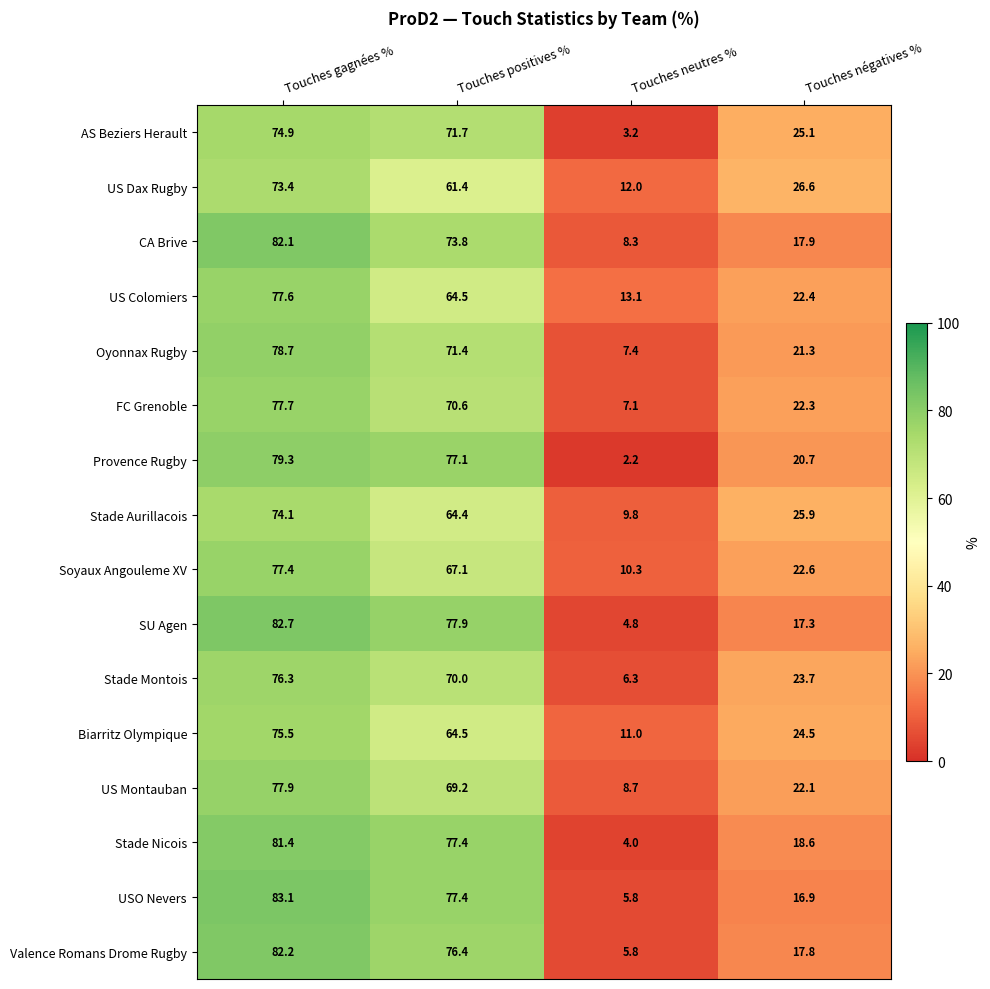

What is the approximate value of FC Grenoble at Touches positives %?

70.6